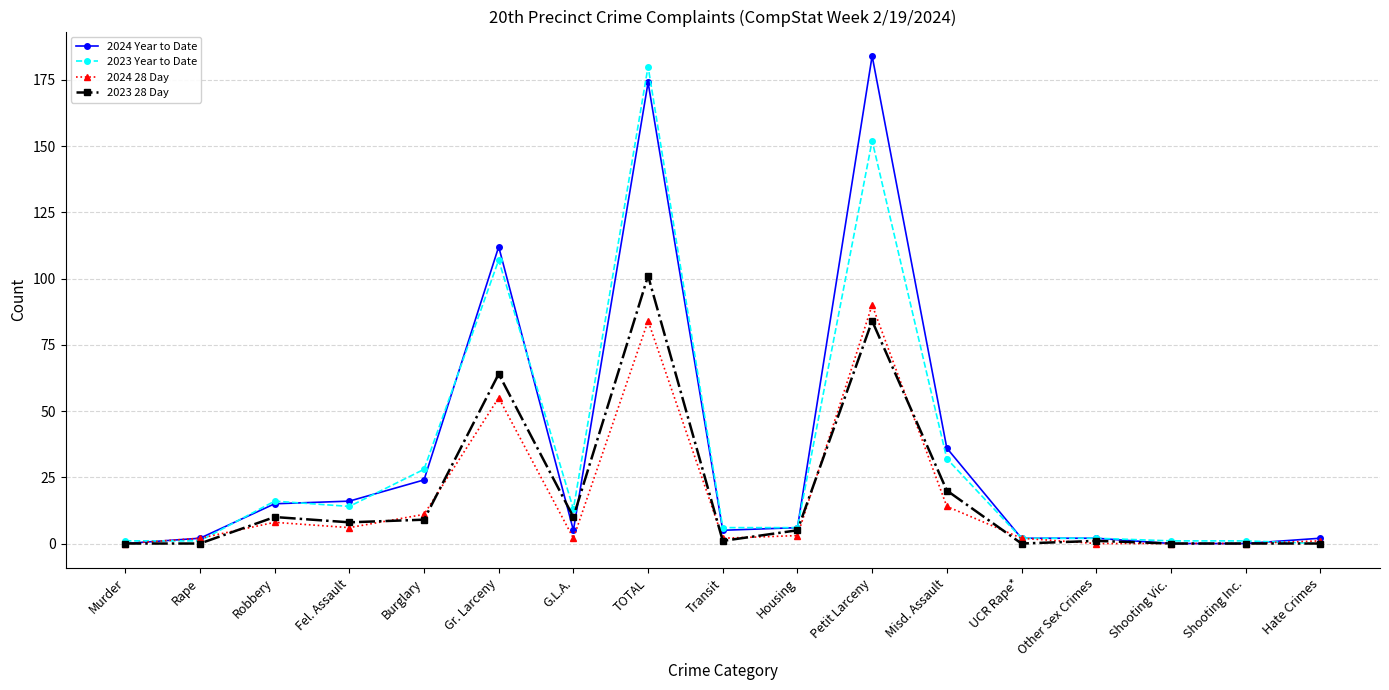

At which label is 2024 Year to Date closest to 92?

Gr. Larceny